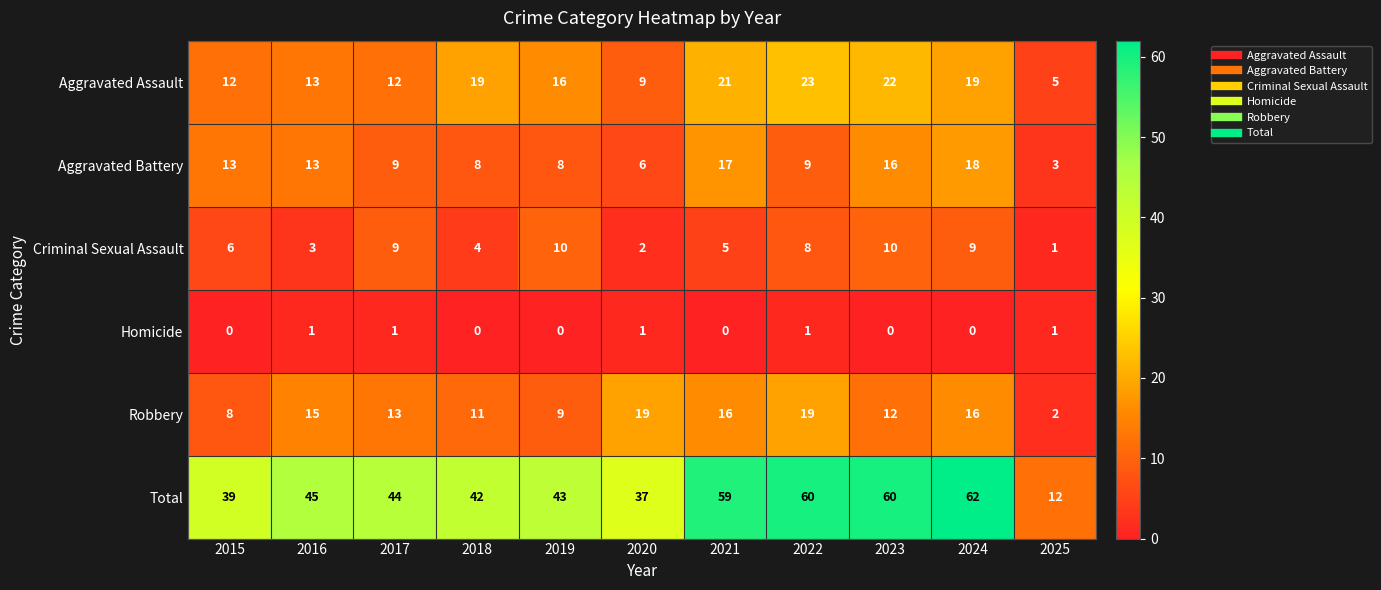

Is it true that Robbery equals 16 at 2024?

True